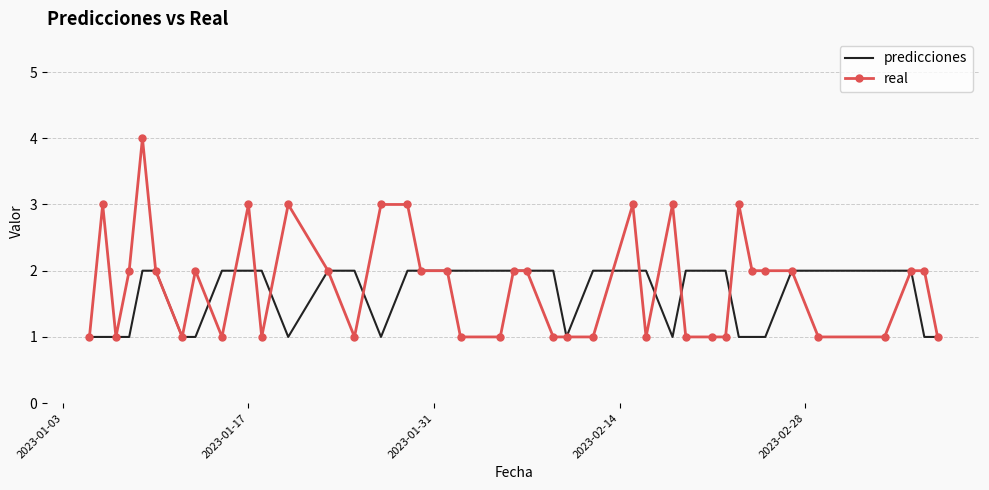

List the series in order of their peak value, highest first.

real, predicciones